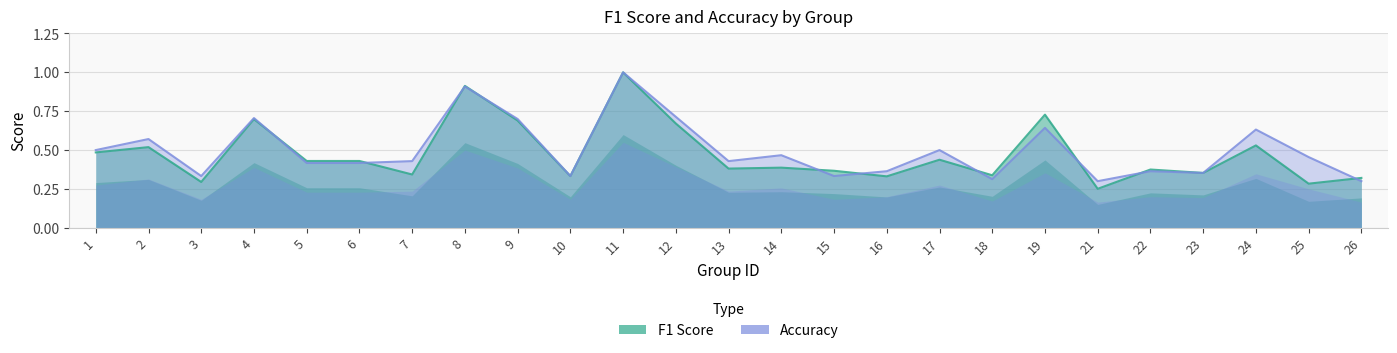

Reading left to right, what are all the values shown in this chart?

f1: 0.5	0.5	0.3	0.7	0.4	0.4	0.3	0.9	0.7	0.3	1.0	0.7	0.4	0.4	0.4	0.3	0.4	0.3	0.7	0.3	0.4	0.4	0.5	0.3	0.3
accuracy: 0.5	0.6	0.3	0.7	0.4	0.4	0.4	0.9	0.7	0.3	1.0	0.7	0.4	0.5	0.3	0.4	0.5	0.3	0.6	0.3	0.4	0.4	0.6	0.5	0.3